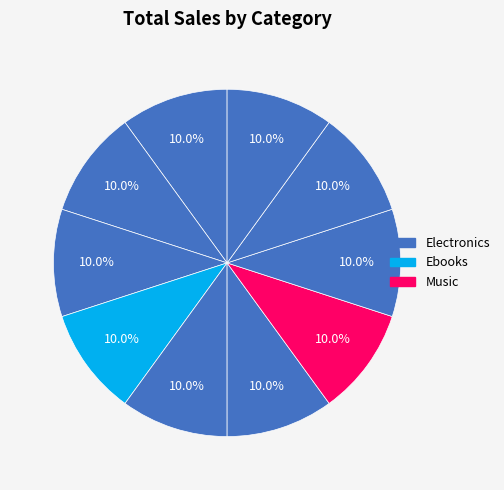

How many segments does this pie chart have?

10